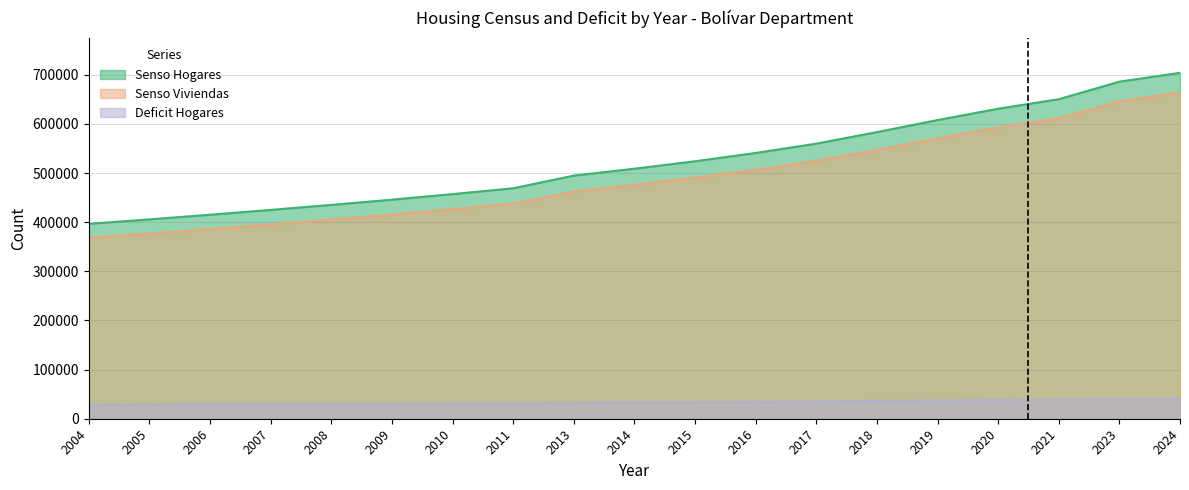

Does the chart have visible grid lines?

Yes